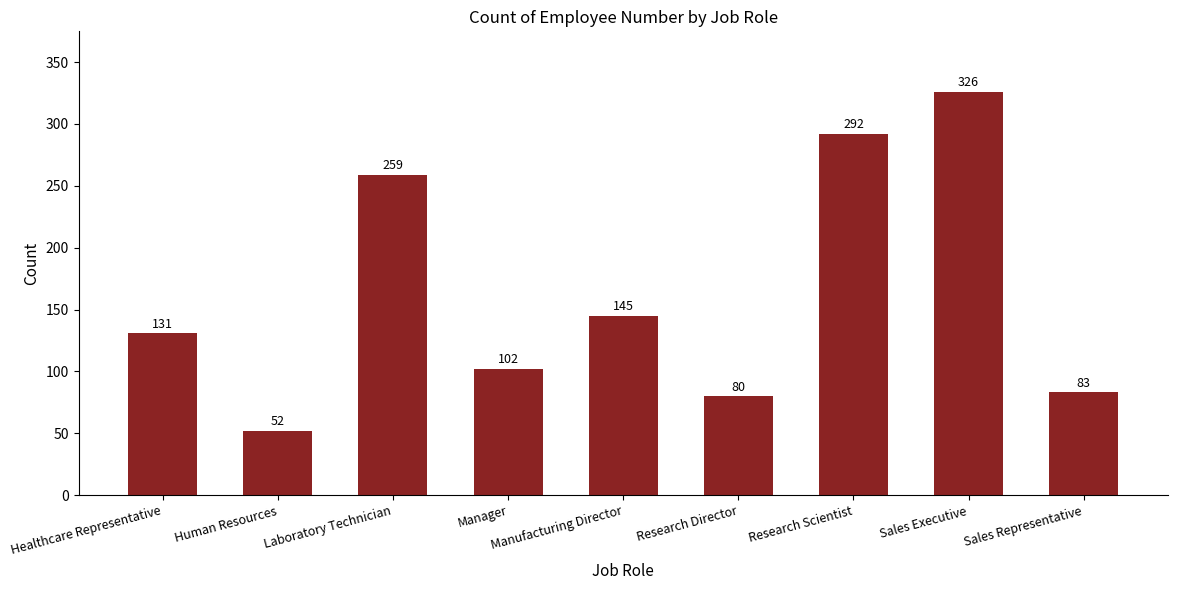

How many data points does each series have?

9